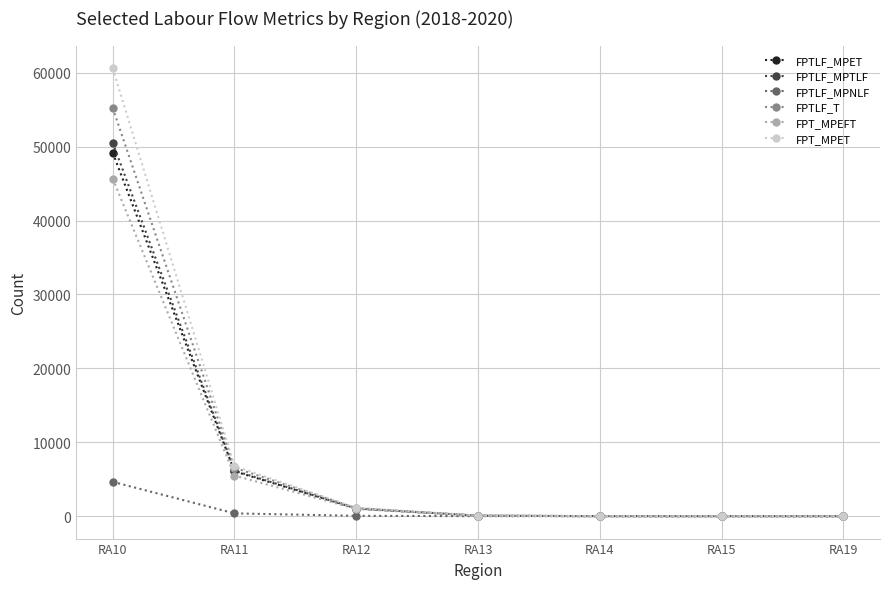

Which series changed the most between RA10 and RA19?

FPT_MPET